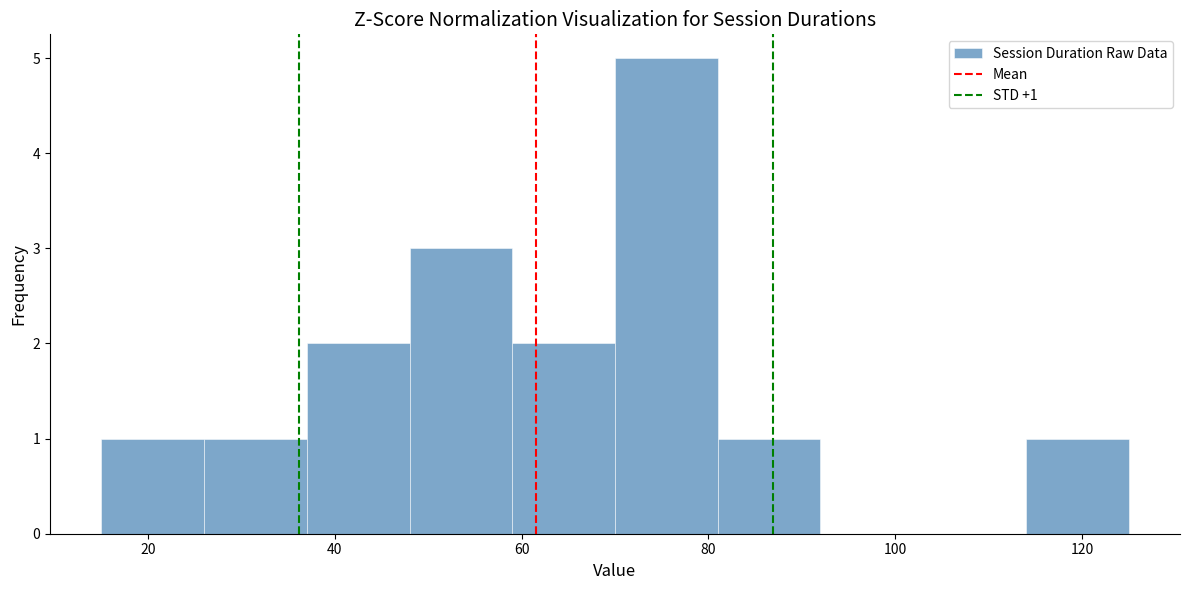

Over which range of the x-axis is the bar tallest?

70 to 81